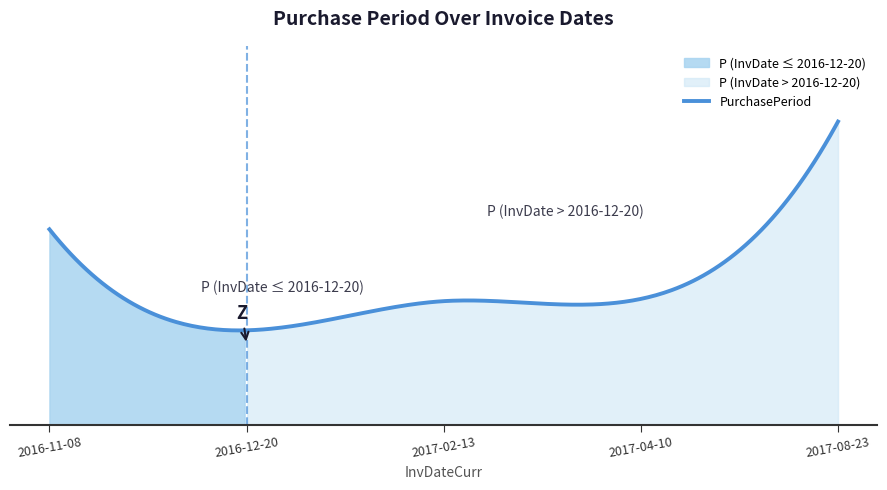

What position from the right is 2016-11-08?

5